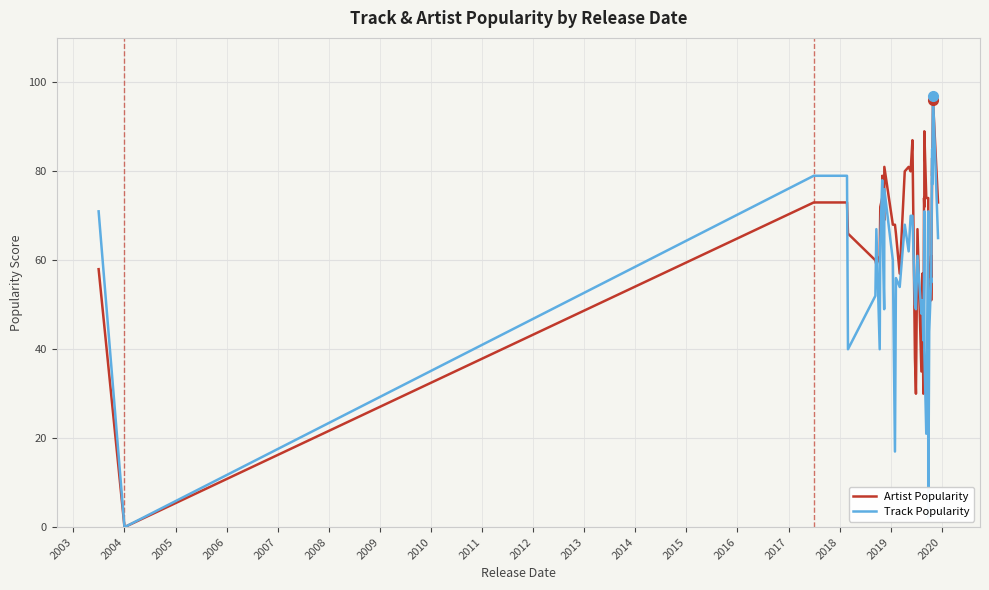

What is the average value of the Artist Popularity series?

65